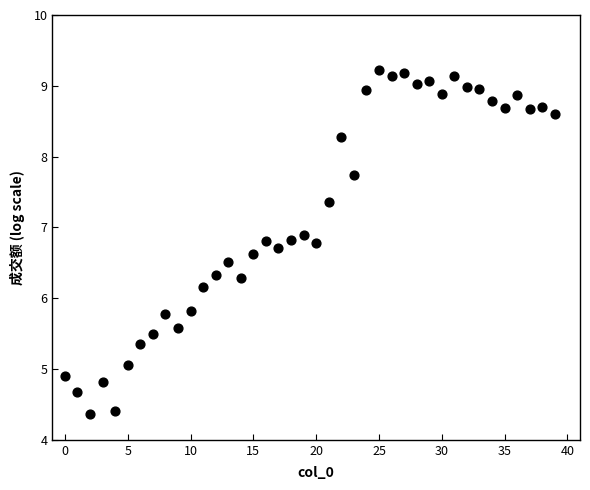

What is the range of Y values (max minus min)?

4.9